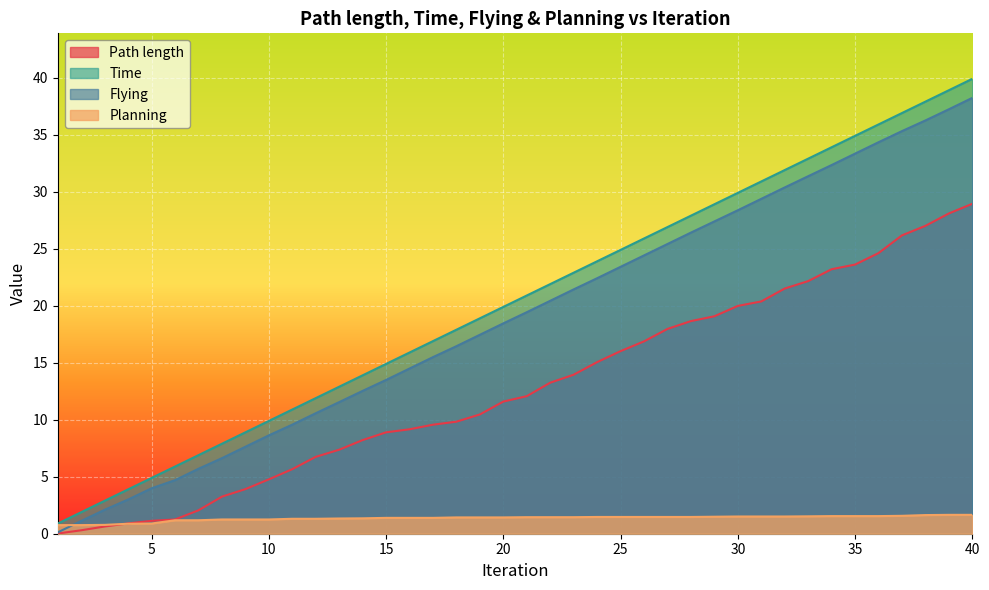

What is the total value across all series at 16?

40.9